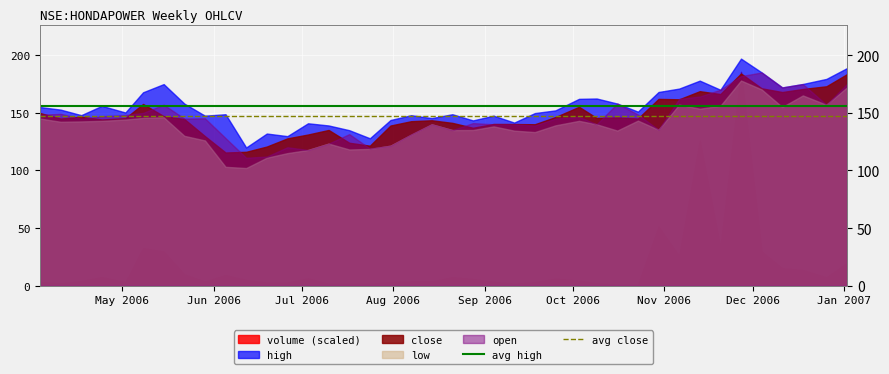

What is the maximum value for avg close?

146.8